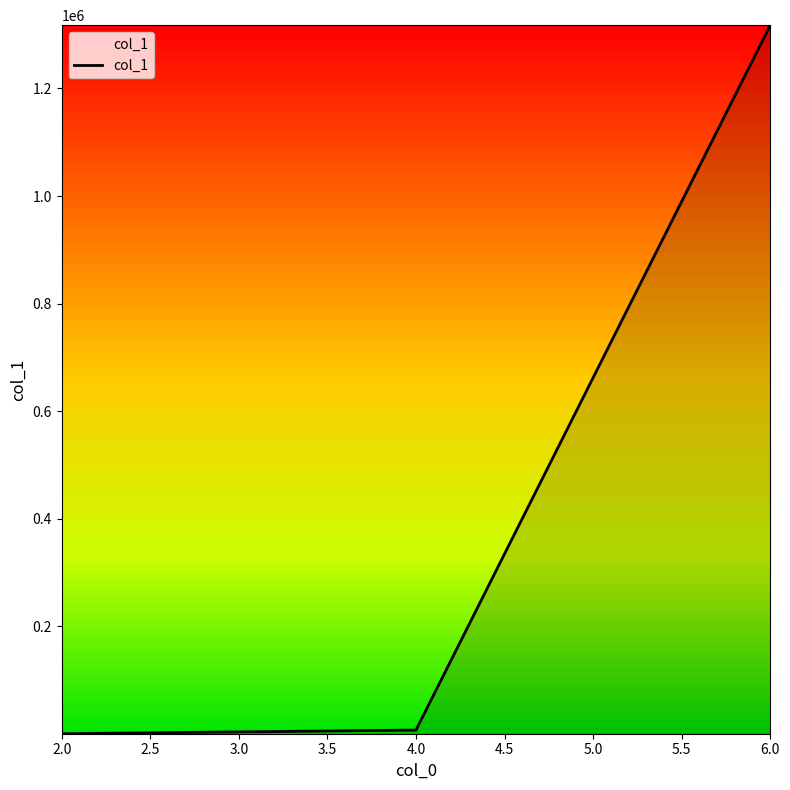

What is the difference between the maximum and minimum values?

1317726